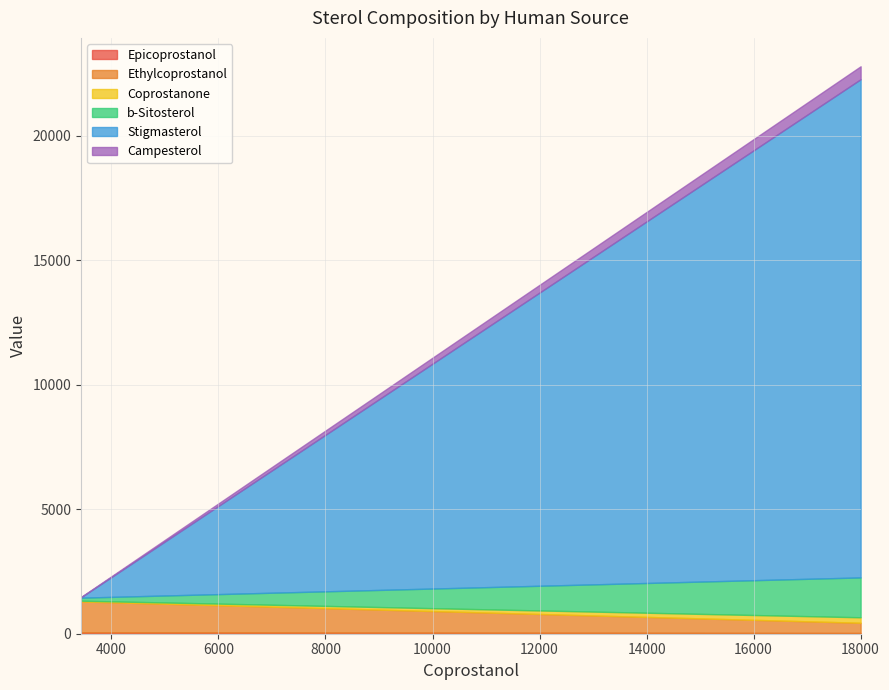

Does the chart display data point markers on the line(s)?

No